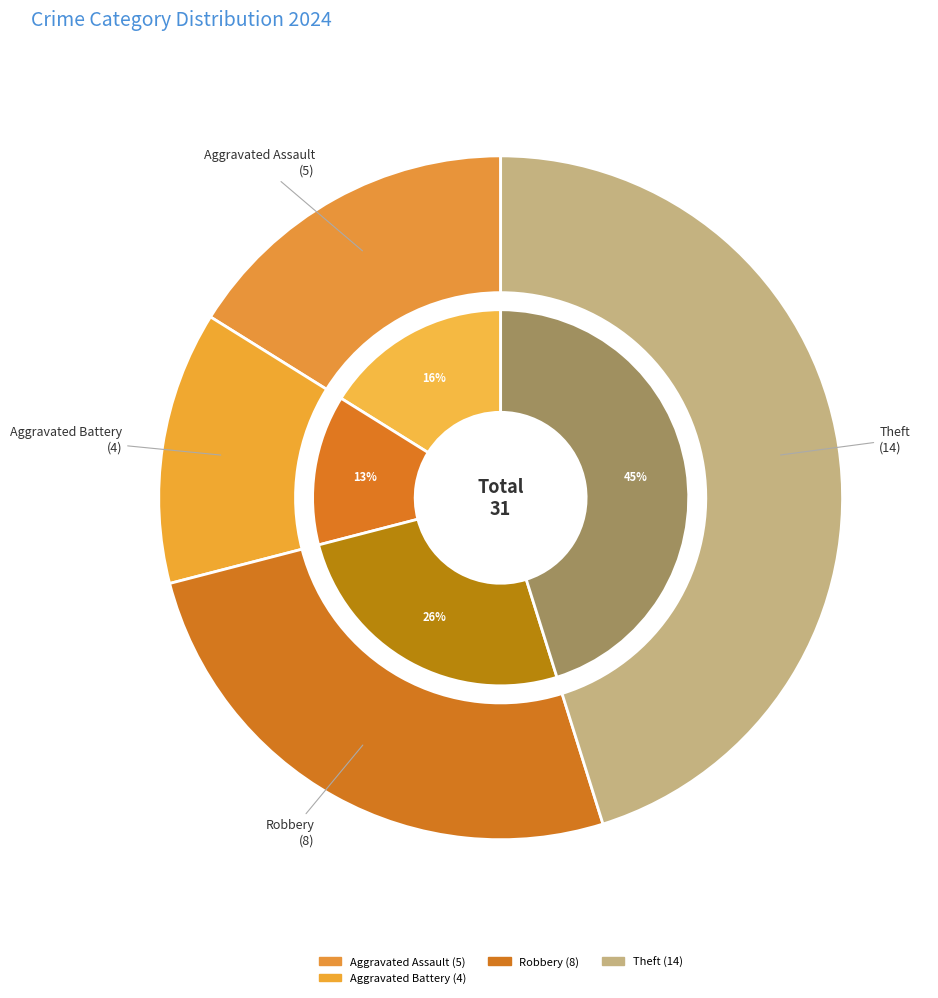

To the nearest percent, what portion does Aggravated Assault represent?

16%